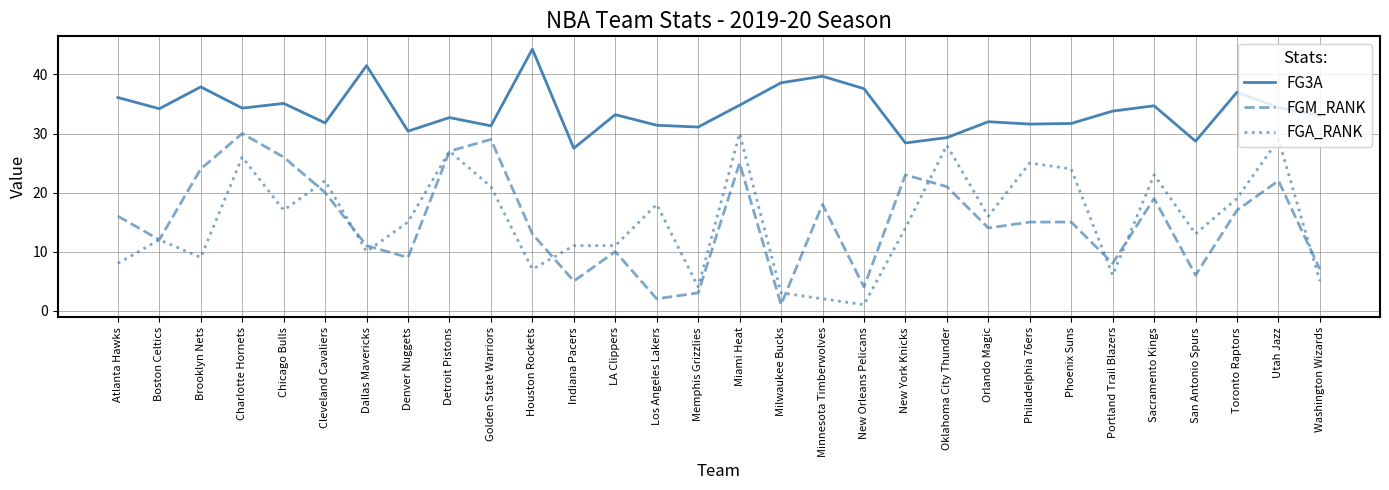

The FGM_RANK series shows 13.0 at Houston Rockets. True or false?

True